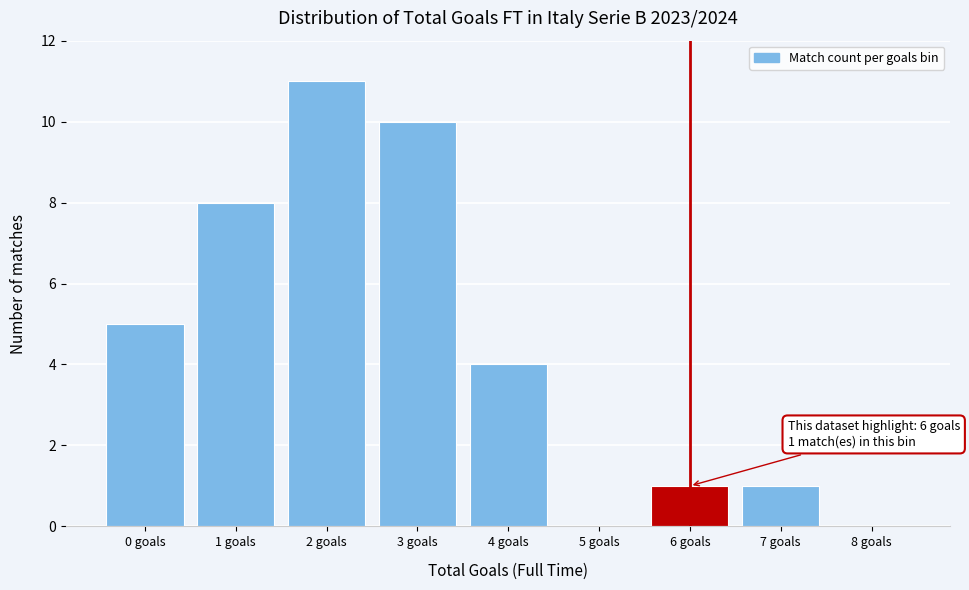

Reading left to right, transcribe all the data shown in this chart.

0 goals=5	1 goals=8	2 goals=11	3 goals=10	4 goals=4	5 goals=0	6 goals=1	7 goals=1	8 goals=0